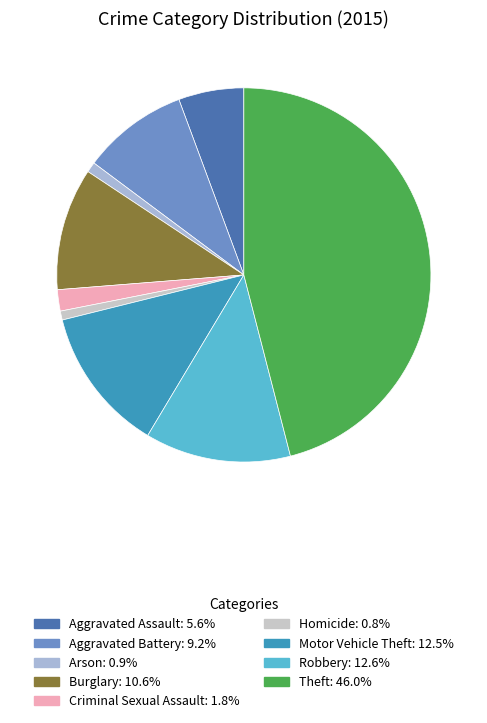

Which category has the smallest portion of the pie?

Homicide